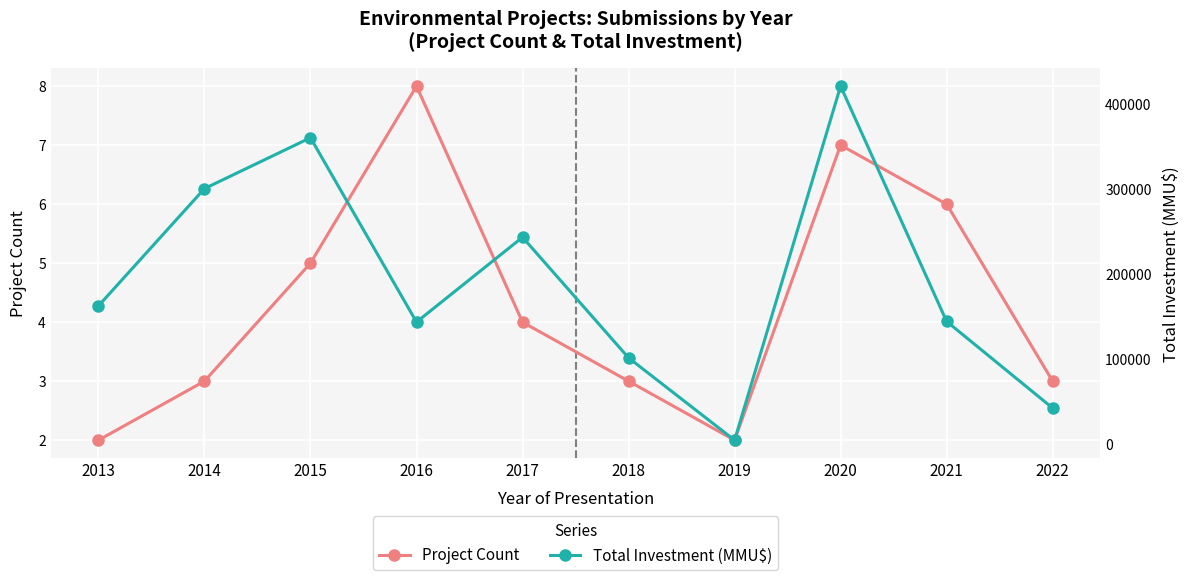

What is the difference between the Project Count values at 2014 and 2020?

4